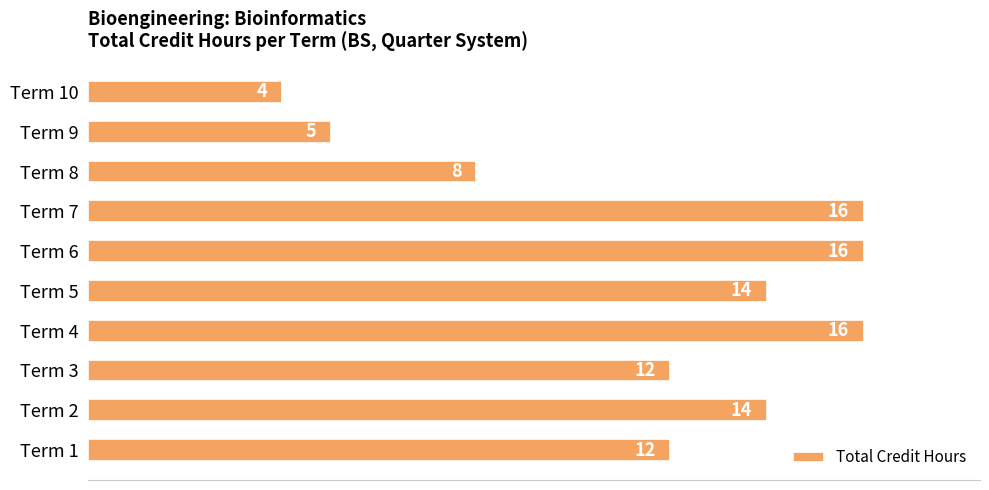

What is the difference between the second highest and minimum values?

12